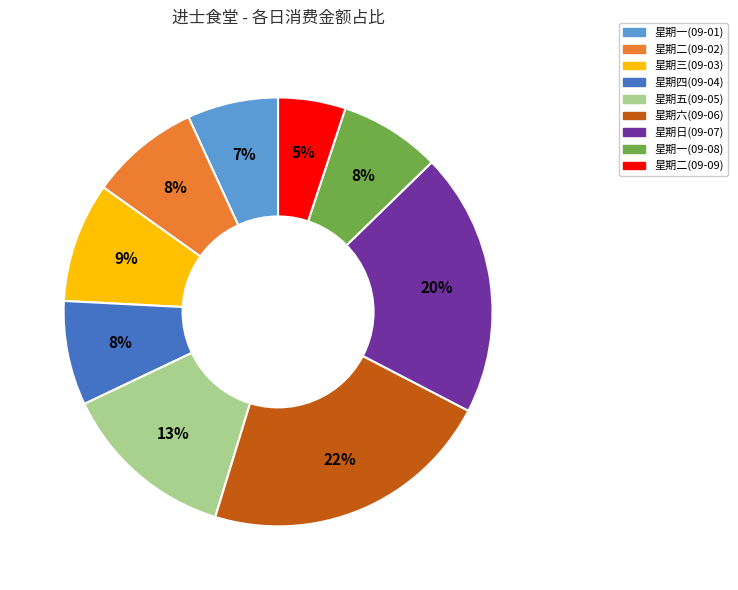

To the nearest percent, what is the difference between the 星期三(09-03) and 星期五(09-05) slice percentages?

4%